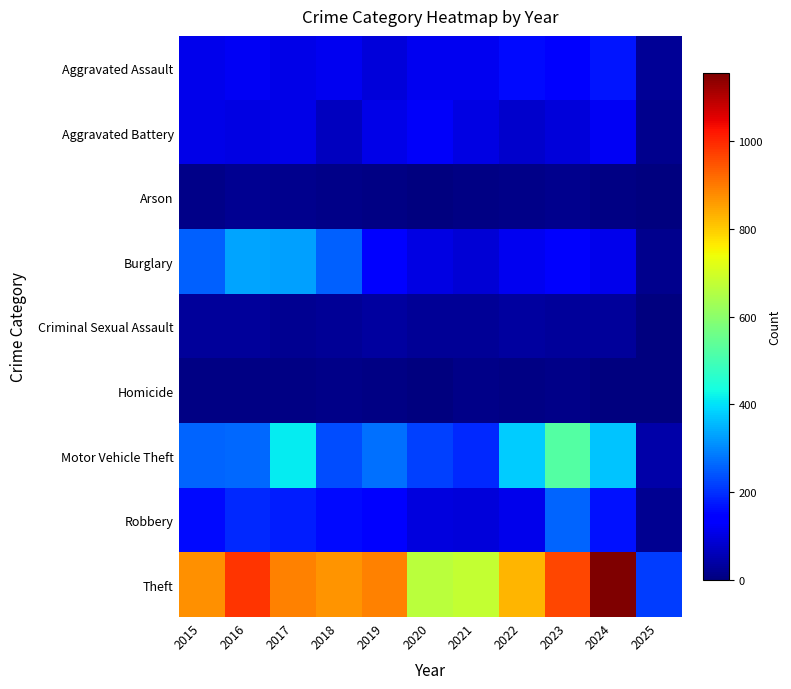

What is the difference between the highest and lowest values at 2022?

818